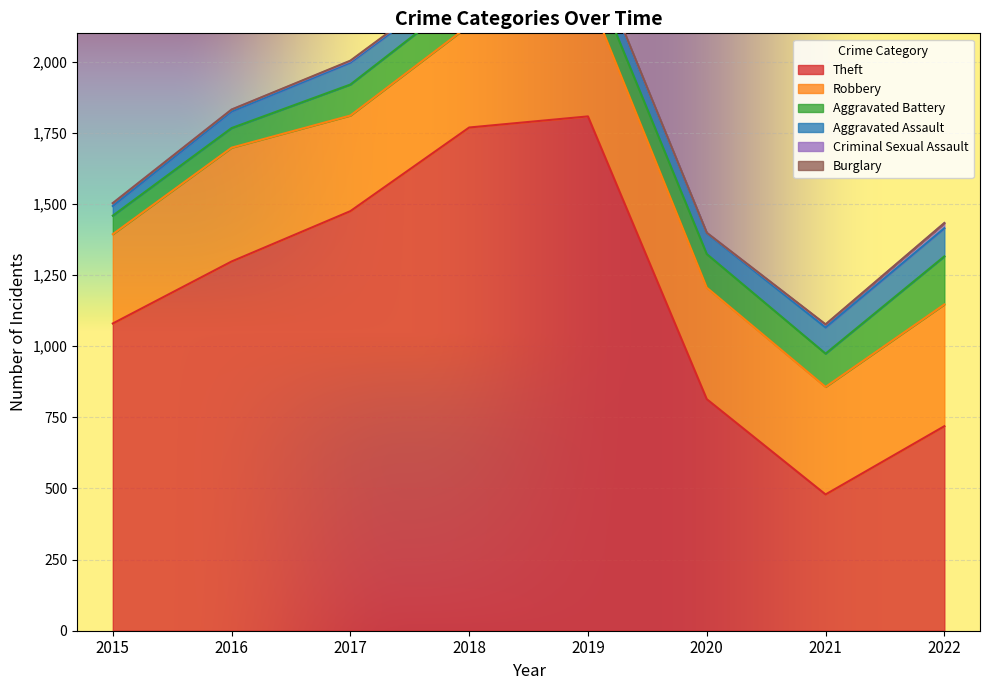

Which series has the largest range (max minus min)?

Theft